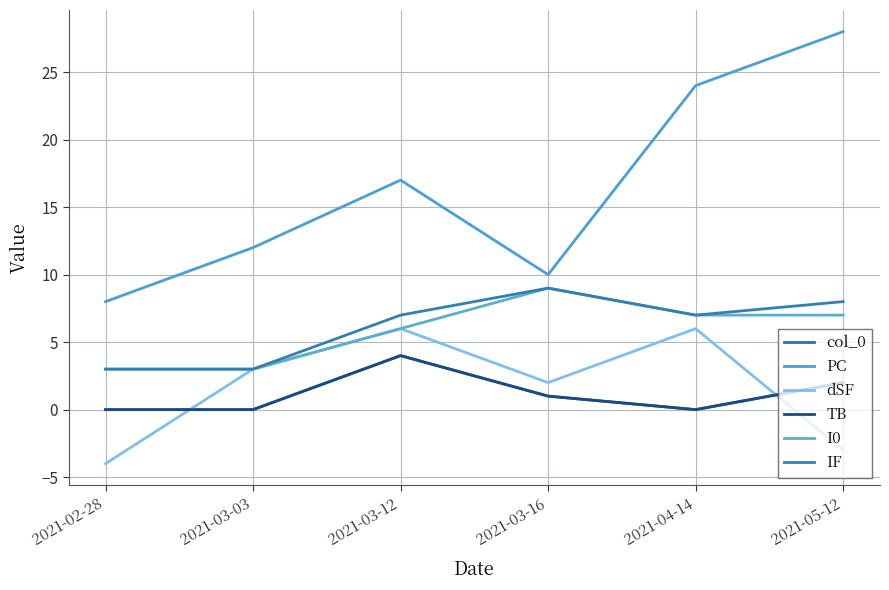

What is the maximum value shown in the chart?

28